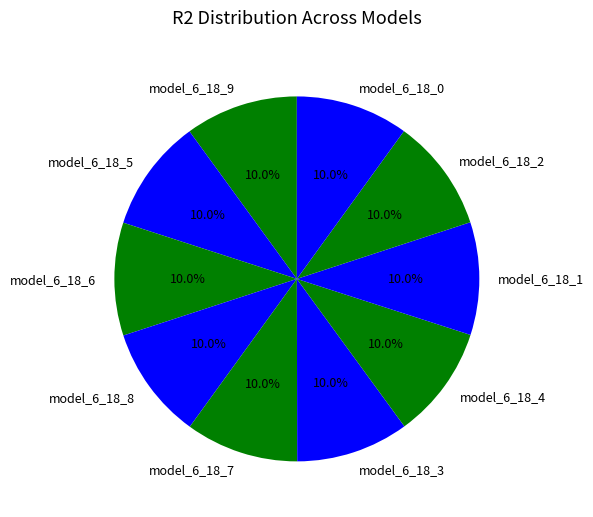

Is the sum of model_6_18_7 and model_6_18_9 greater than half?

No